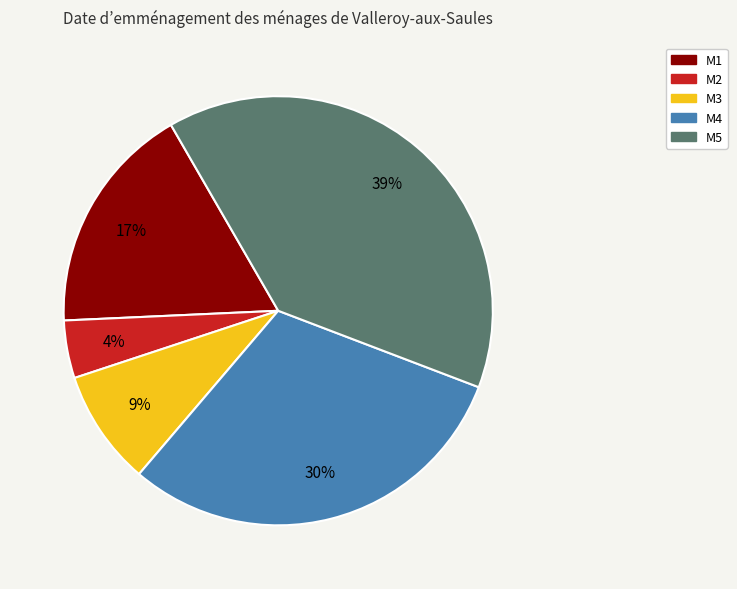

Is it true that M2 is 19% of the pie?

False